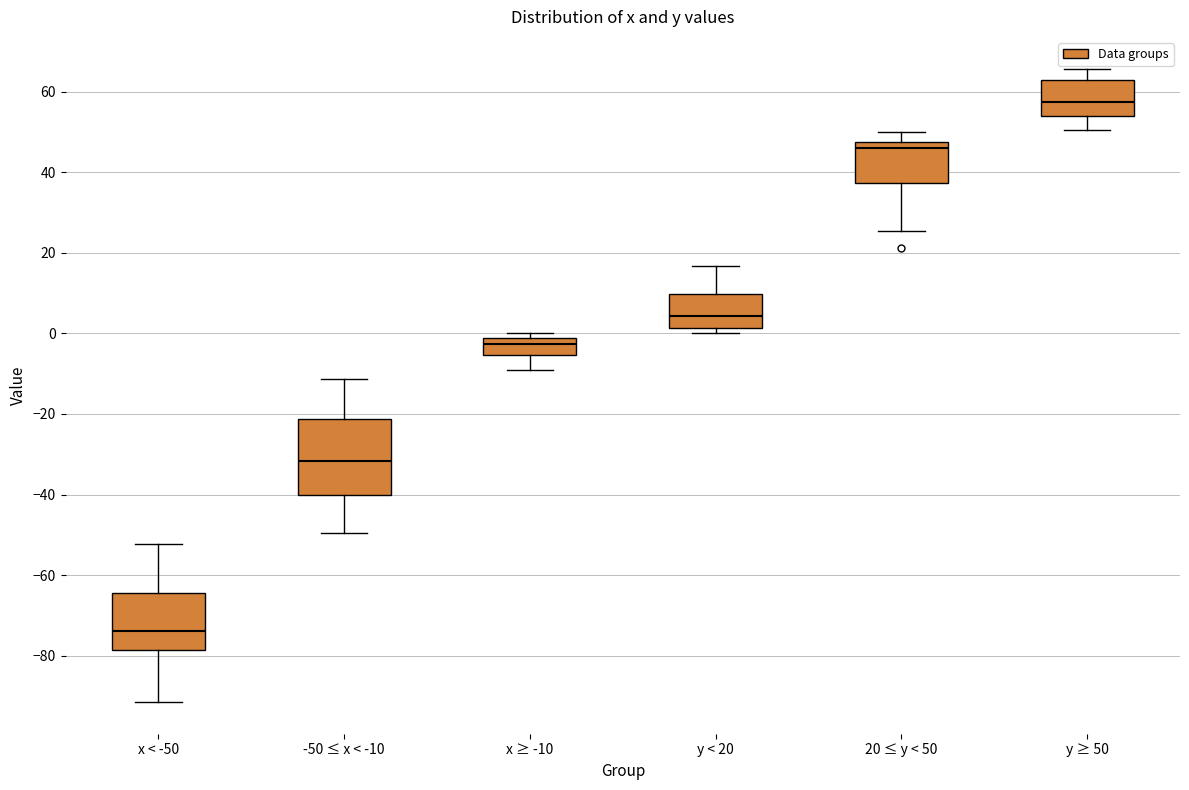

Comparing the boxes themselves (not the whiskers), which one is the tallest?

-50 ≤ x < -10